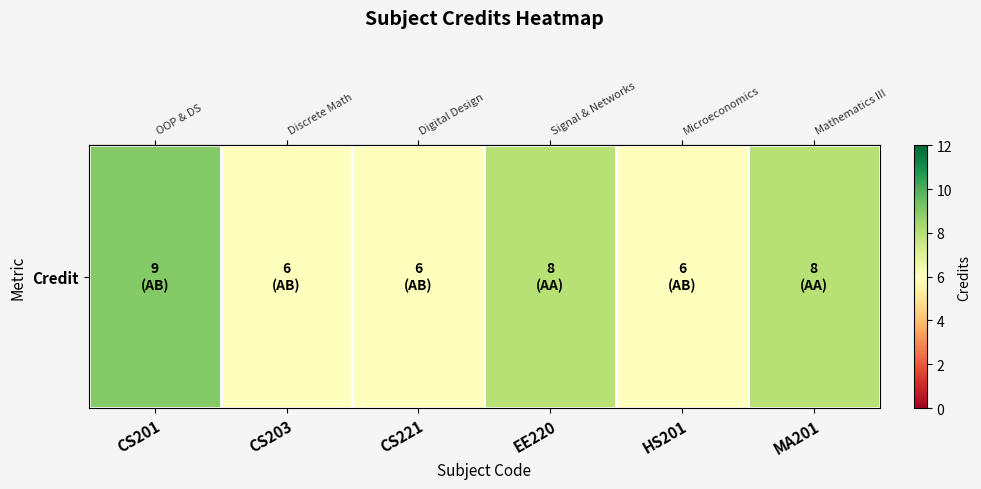

Which label corresponds to the smallest value in the chart?

CS203